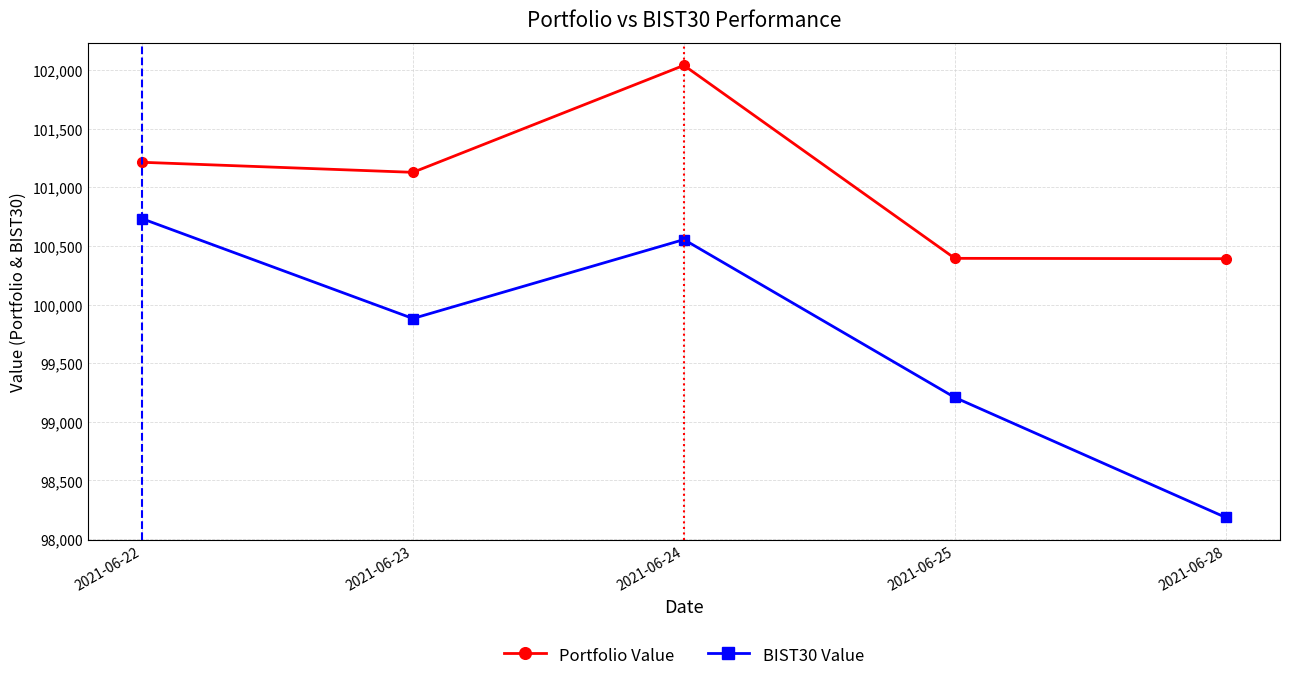

Which series has the largest total across all categories?

Portfolio Value